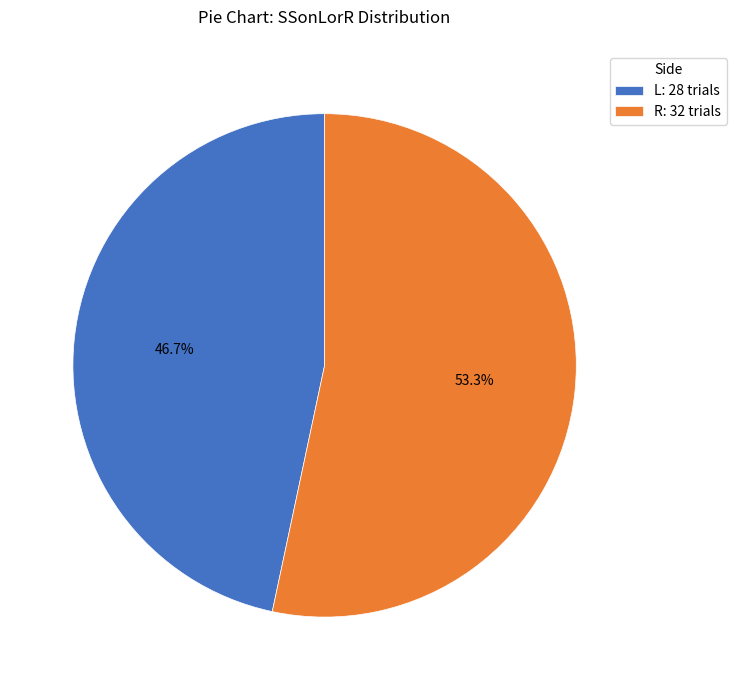

What is the largest slice in the pie chart?

R